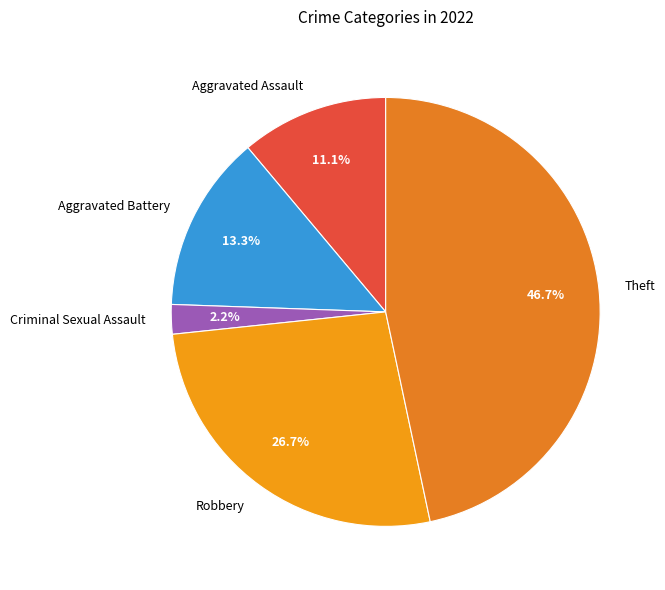

Between Criminal Sexual Assault and Aggravated Battery, which is larger?

Aggravated Battery